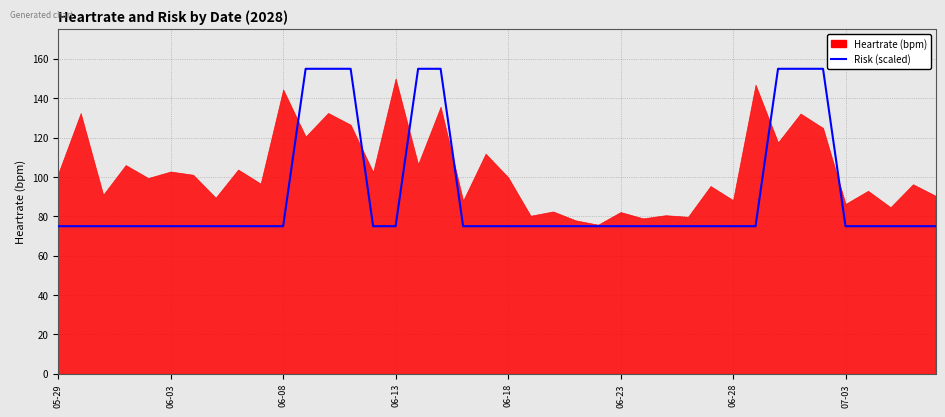

Is it true that the value at 06-03 is 127?

False